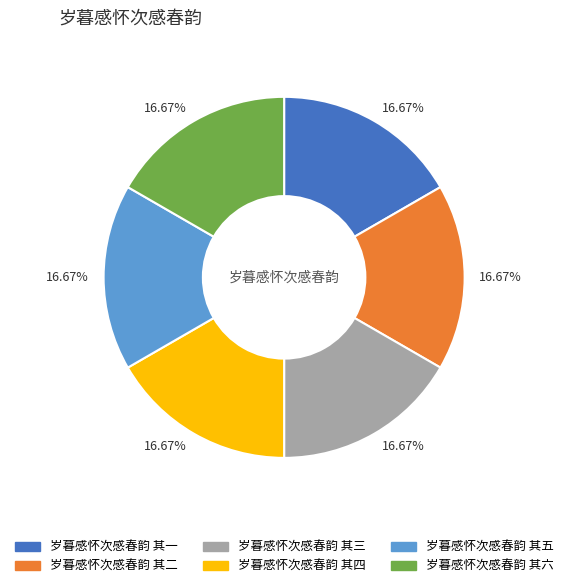

Approximately how many times larger is the value at 岁暮感怀次感春韵 其六 compared to 岁暮感怀次感春韵 其五?

1.0